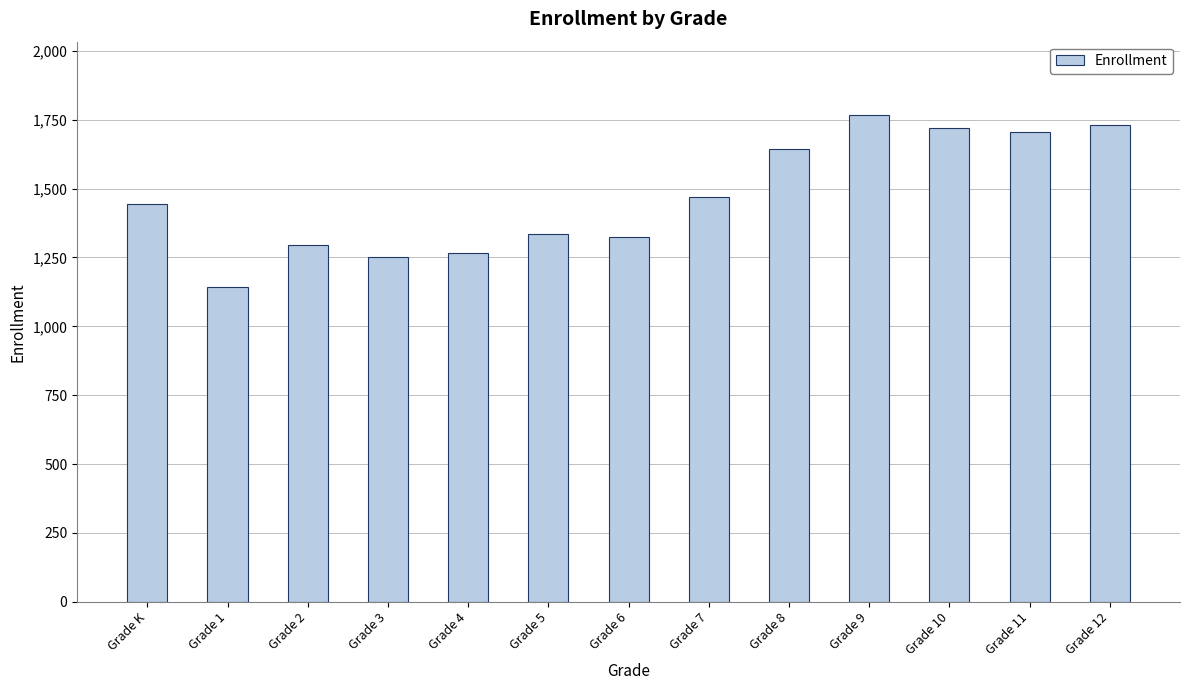

What is the label of the 12th bar from the left?

Grade 11